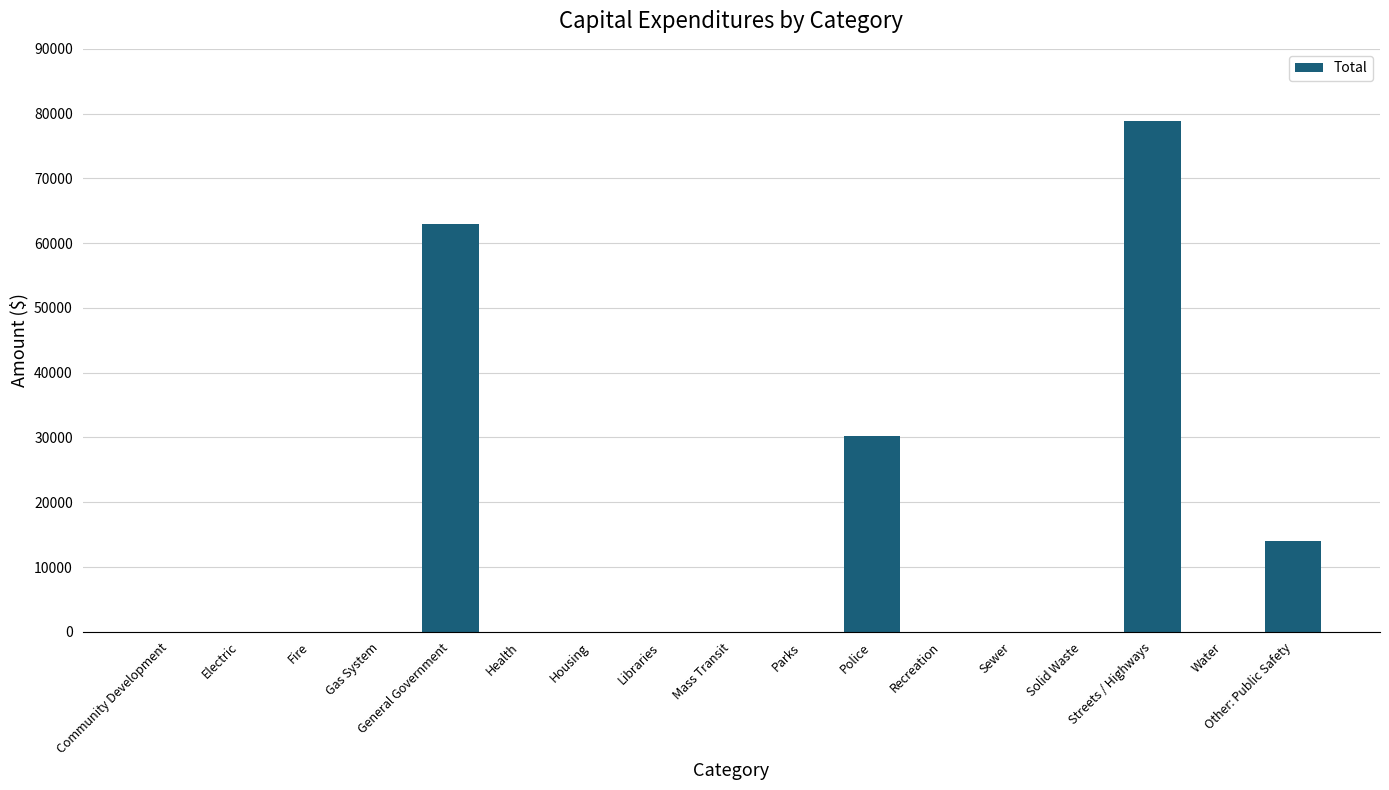

At which category does the chart reach its peak across all series?

Streets / Highways